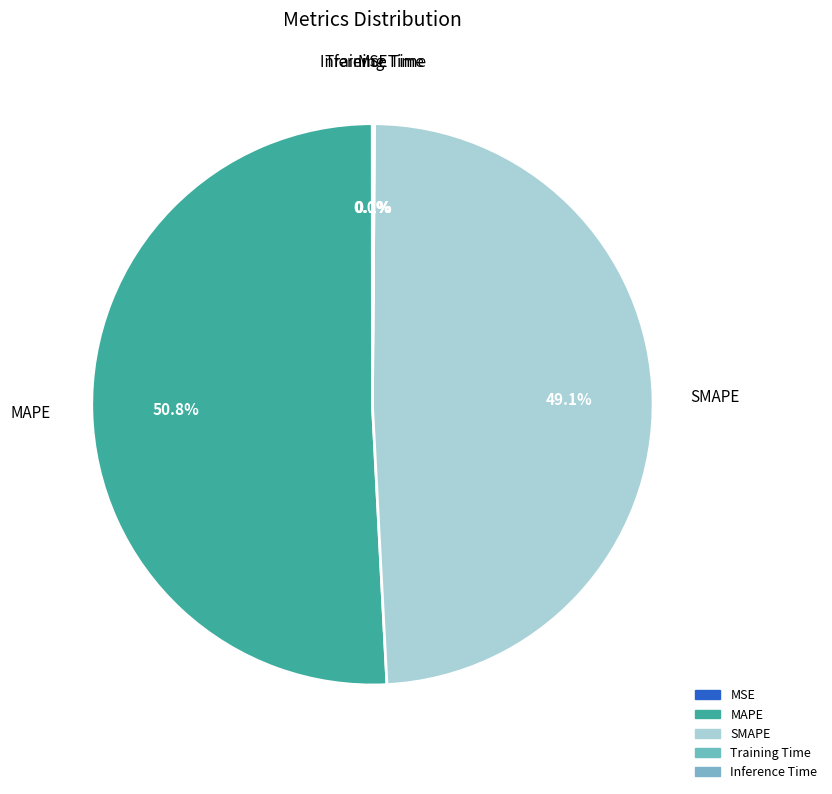

Which category has the biggest portion of the pie?

MAPE